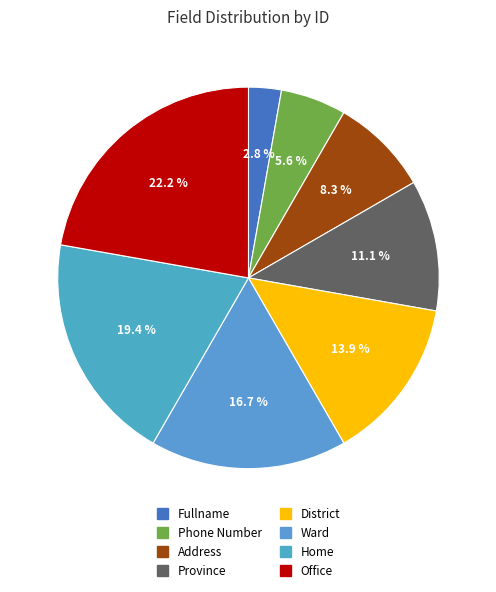

Is there a majority slice in this chart?

No